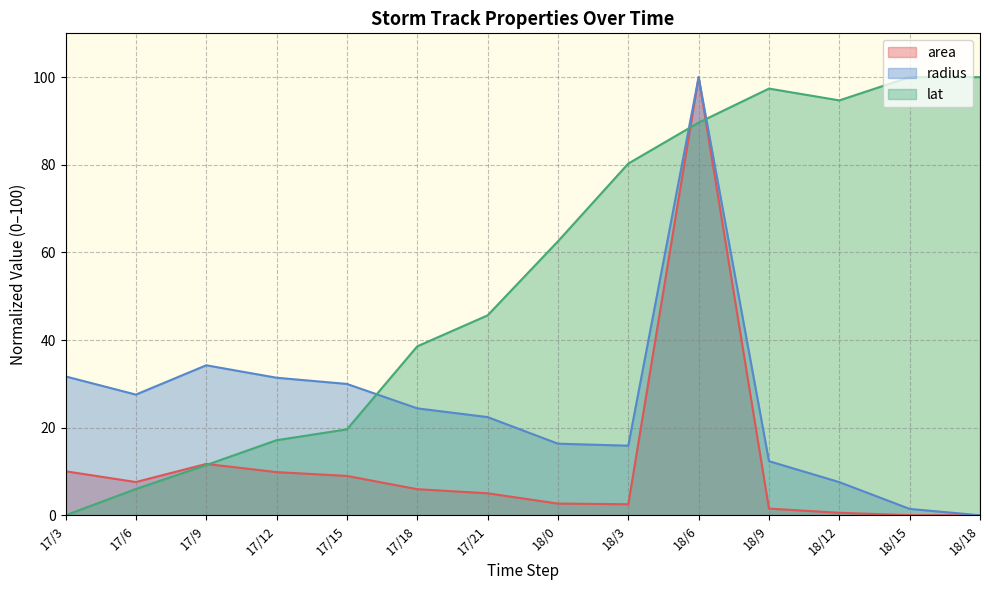

How many data points in area are above 5?

8